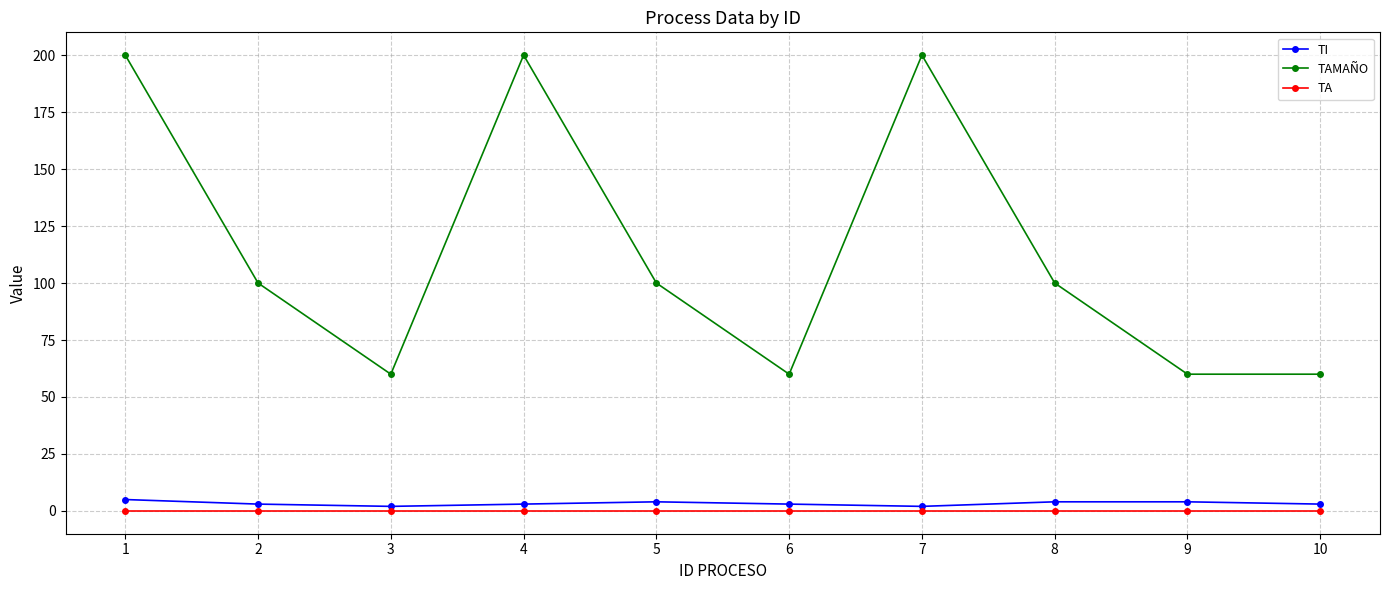

True or false: TI and TAMAÑO intersect in this chart.

False